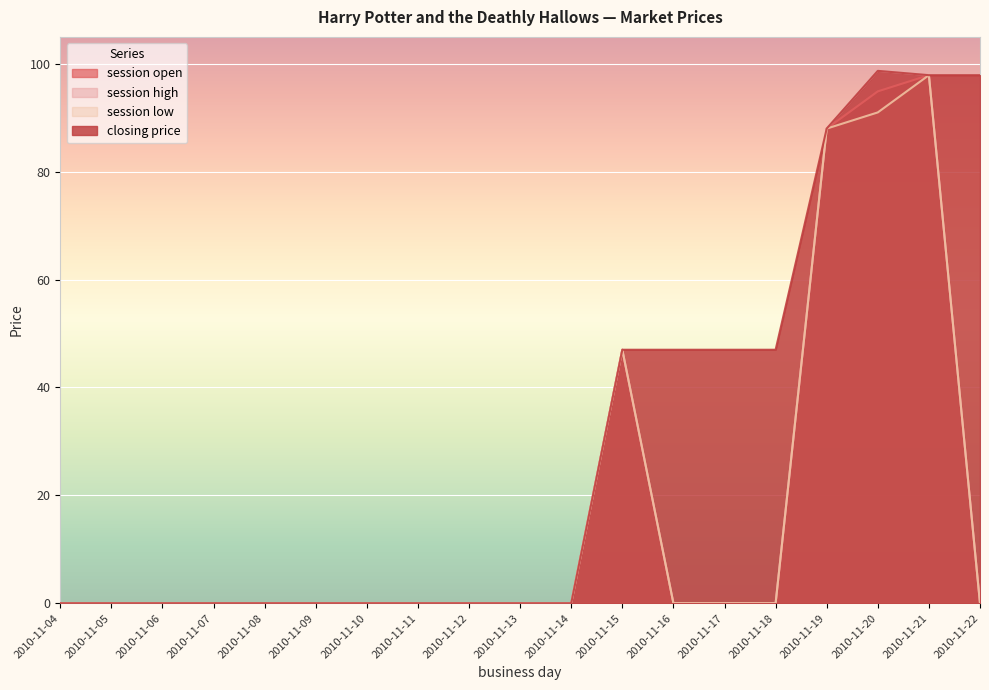

Is the value of closing price at 2010-11-09 greater than the value of session low at 2010-11-20?

No